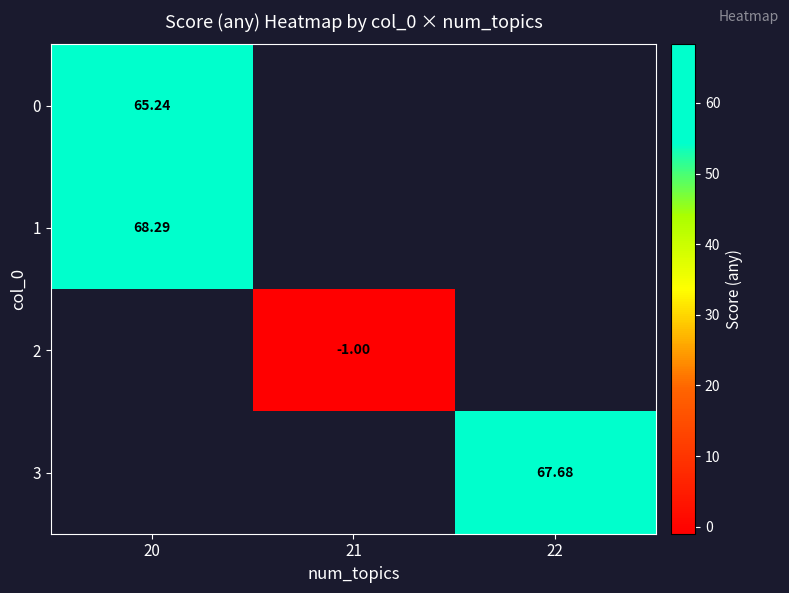

Between 21 and 22, which is larger?

22